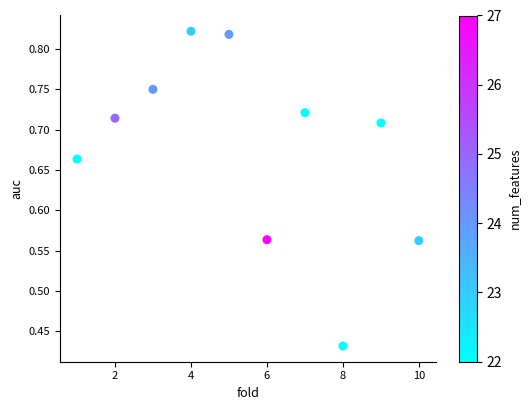

What is the average X value?

5.5